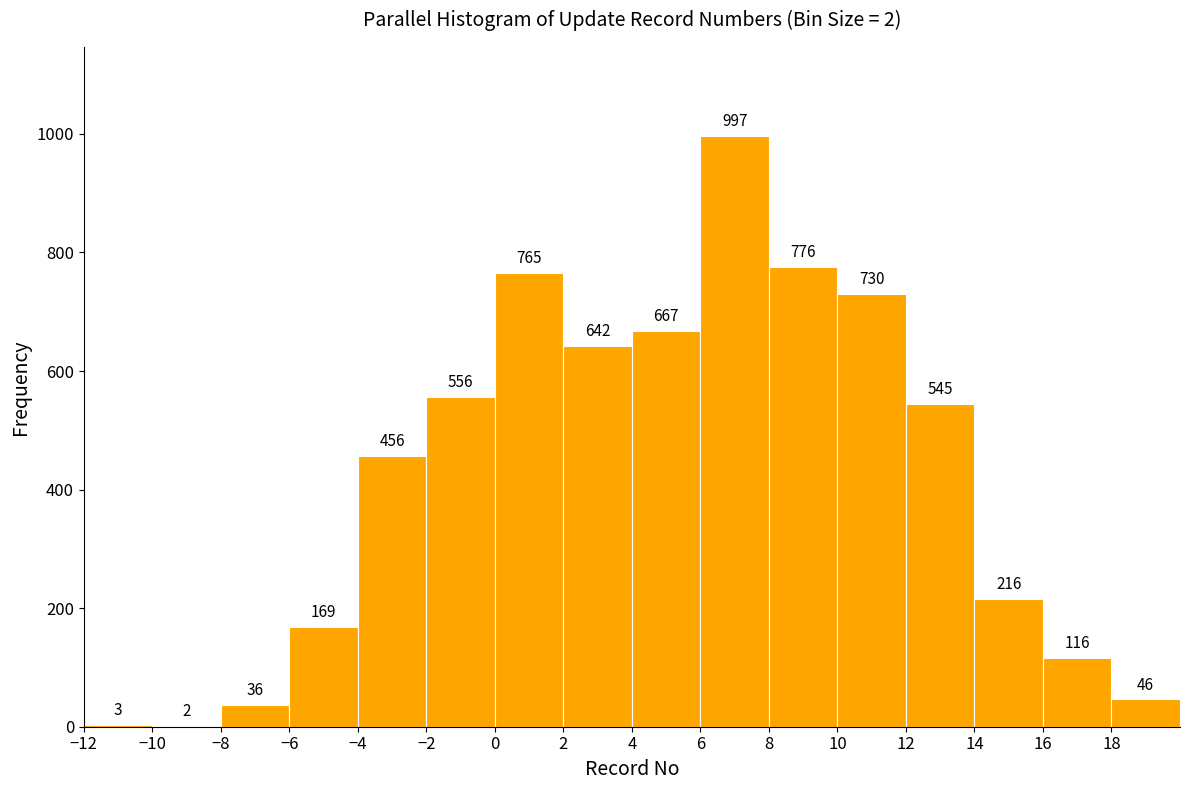

Over which range of the x-axis is the bar tallest?

6 to 8